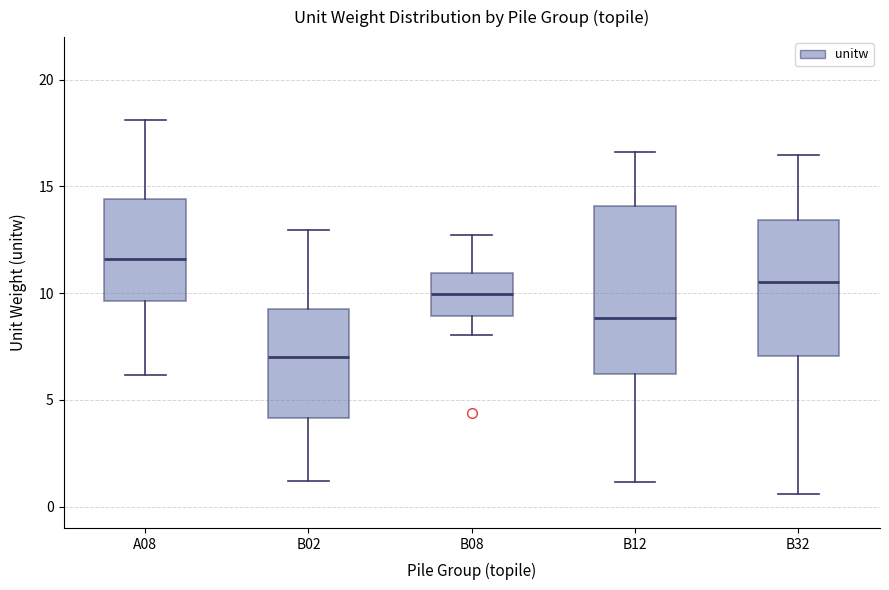

Where does the upper whisker of the box for A08 end on the y-axis? The values are not printed on the chart, so give them approximately, as read against the axis.

18.0